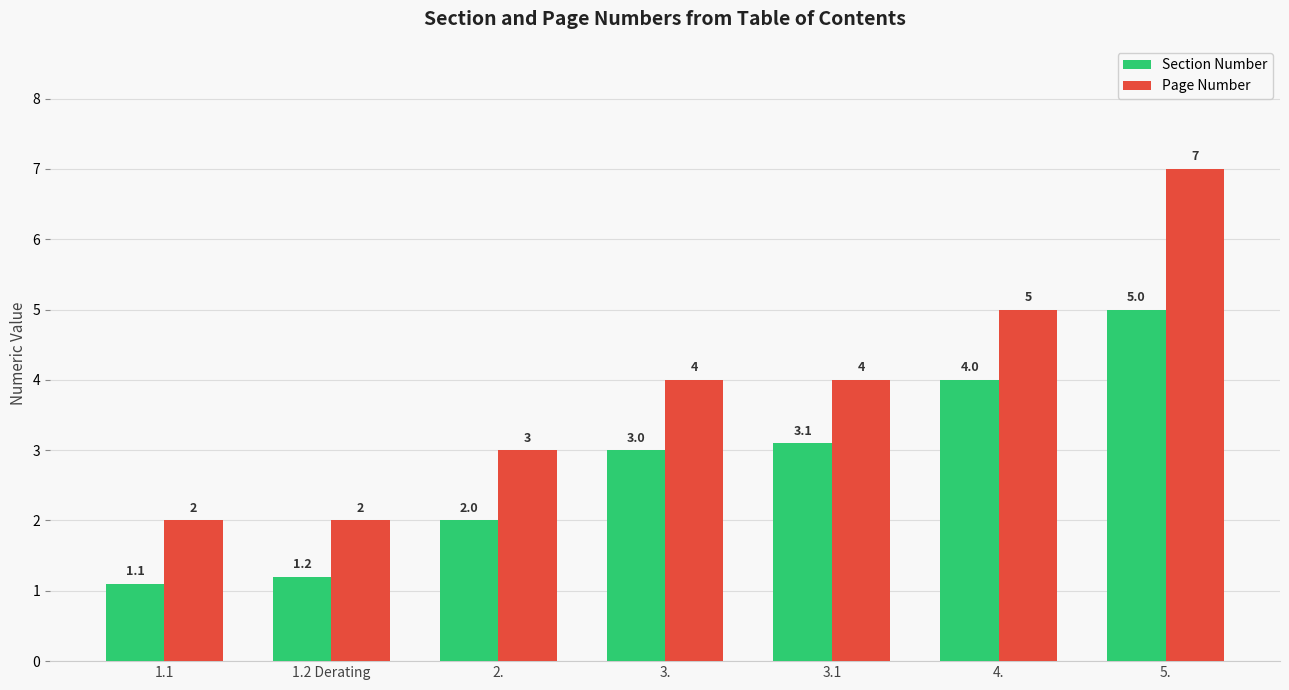

Does the chart contain any negative values?

No